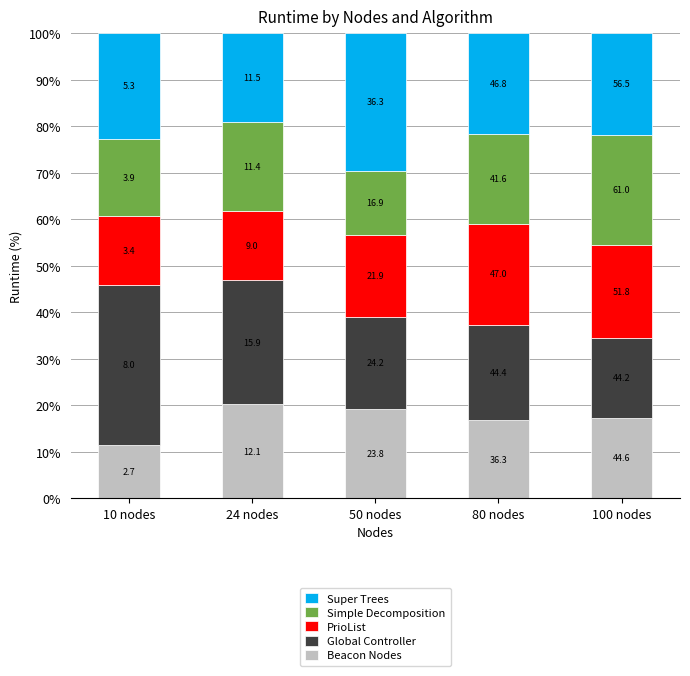

What is the average value of the Beacon Nodes series?

17.0